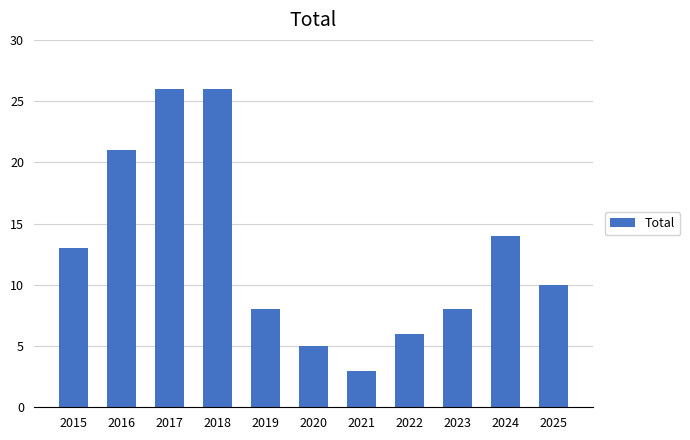

Reading right to left, list all the values displayed in this chart.

10	14	8	6	3	5	8	26	26	21	13